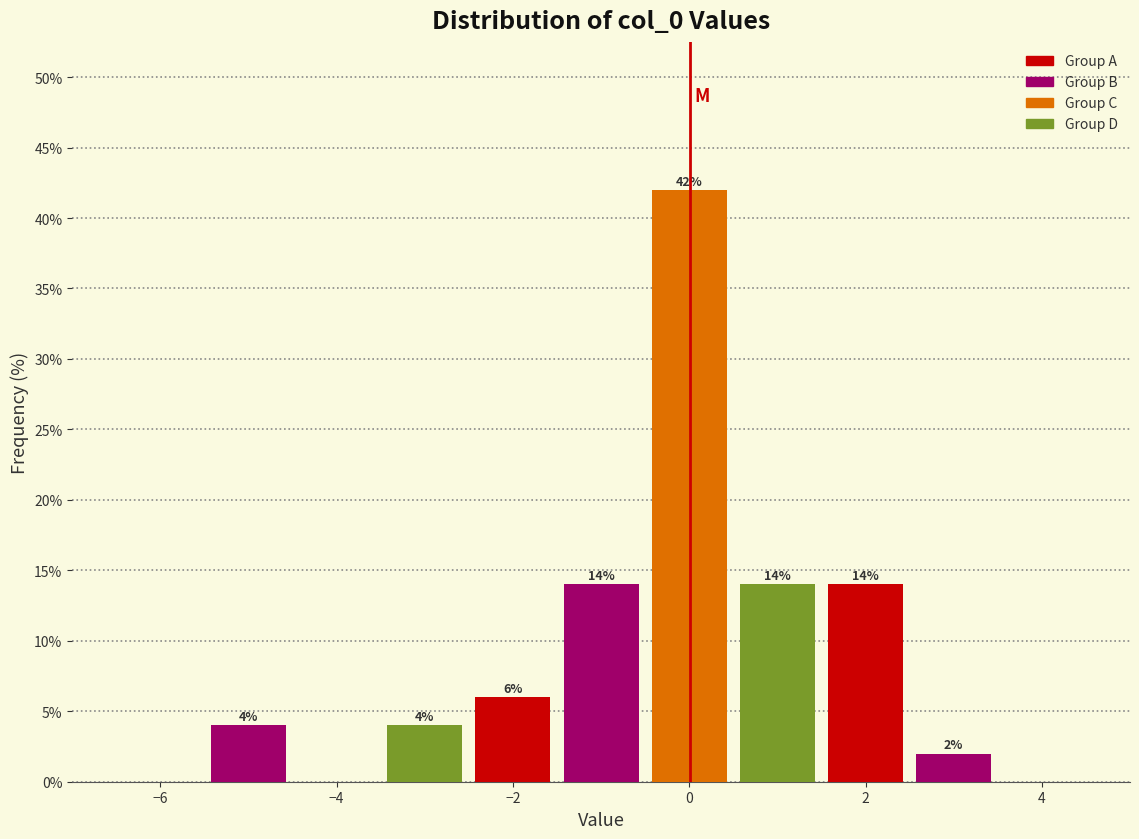

Which range on the x-axis has the tallest bar?

-0.5 to 0.5